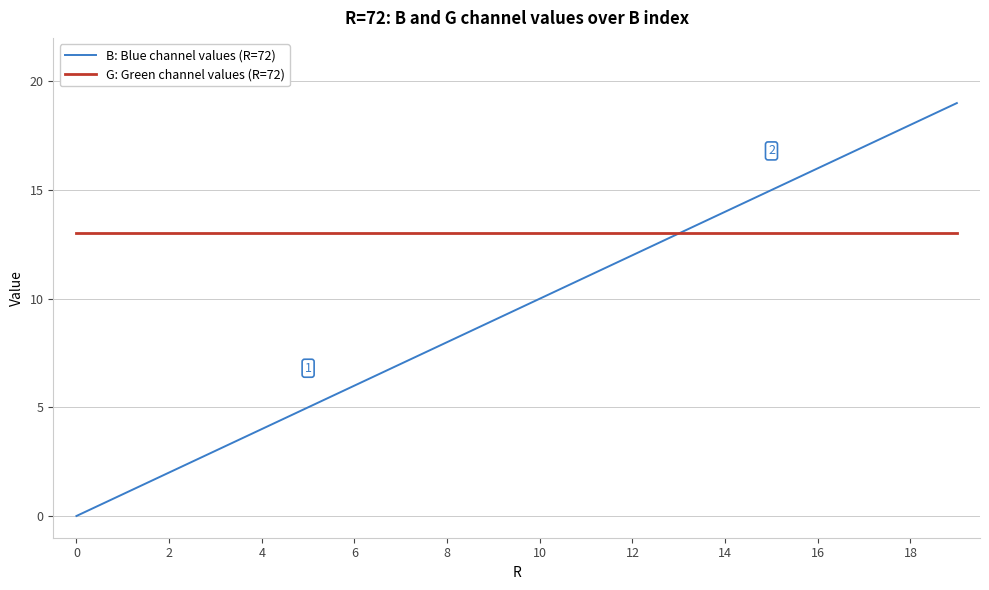

Which series has the largest total across all categories?

G: Green channel values (R=72)